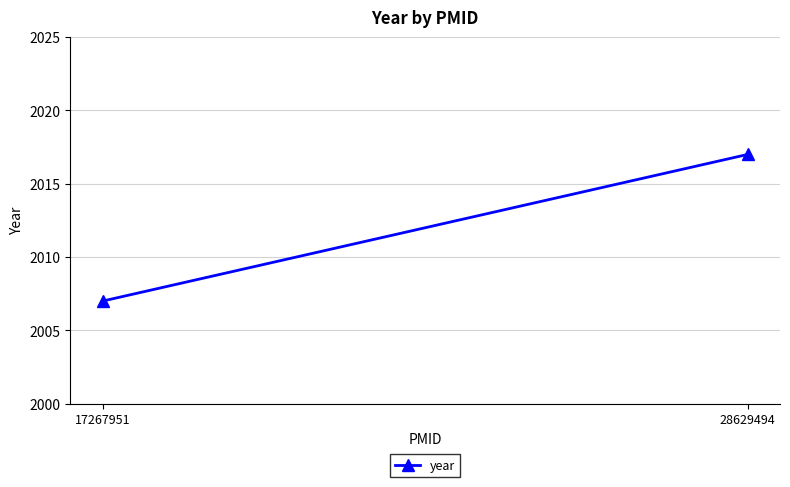

Count the number of data series in this chart.

1